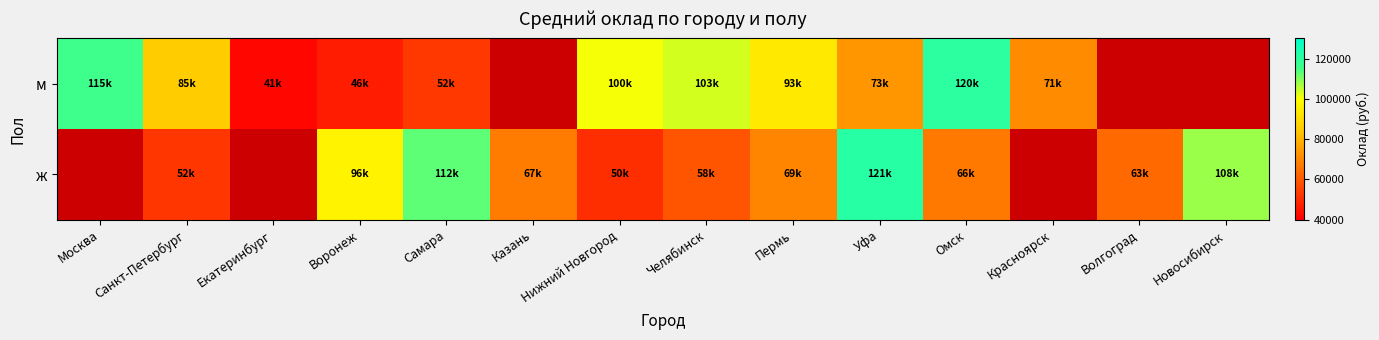

What is the greatest value displayed?

121100.0